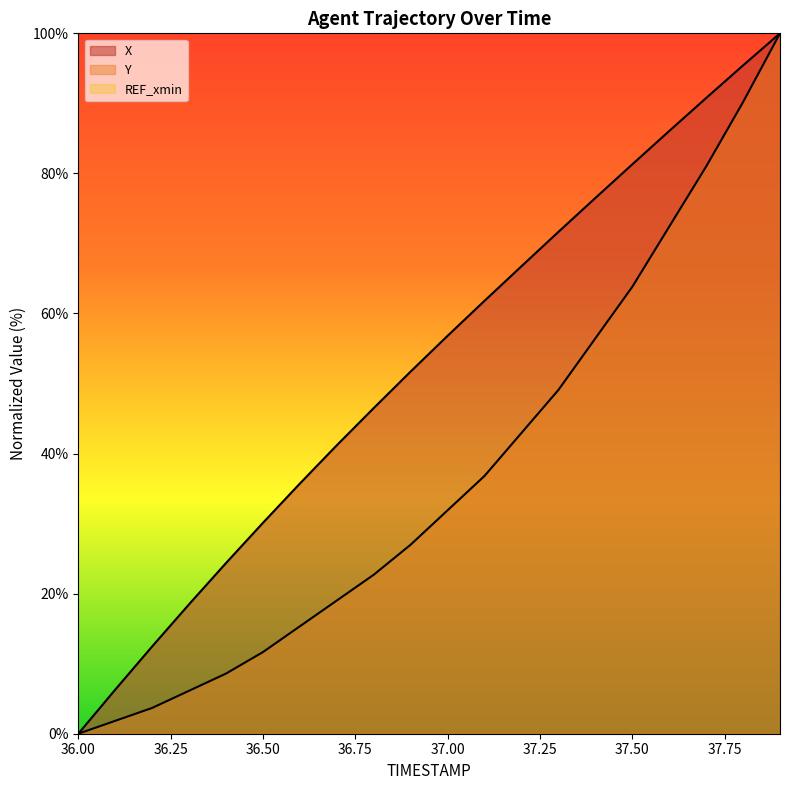

Reading left to right, transcribe all the data shown in this chart.

X: 36.0=0.0	36.1=6.3	36.2=12.5	36.3=18.5	36.4=24.4	36.5=30.1	36.6=35.7	36.7=41.2	36.8=46.5	36.9=51.7	37.0=56.8	37.1=61.8	37.2=66.7	37.3=71.7	37.4=76.5	37.5=81.3	37.6=86.1	37.7=90.8	37.8=95.4	37.9=100.0
Y: 36.0=0.0	36.1=1.8	36.2=3.7	36.3=6.1	36.4=8.6	36.5=11.7	36.6=15.3	36.7=19.0	36.8=22.7	36.9=27.0	37.0=31.9	37.1=36.8	37.2=42.9	37.3=49.1	37.4=56.4	37.5=63.8	37.6=72.4	37.7=81.0	37.8=90.2	37.9=100.0